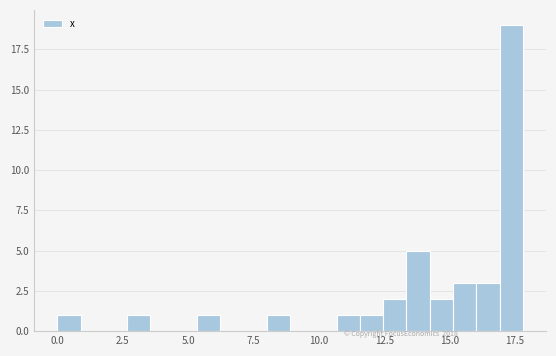

Read against the x-axis, roughly where is the centre of the tallest bar?

17.5